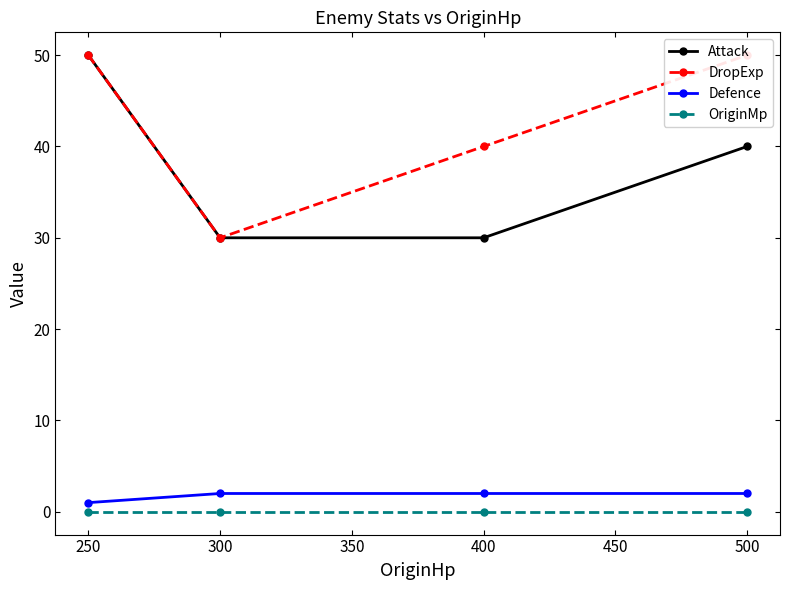

True or false: Attack and OriginMp intersect in this chart.

False